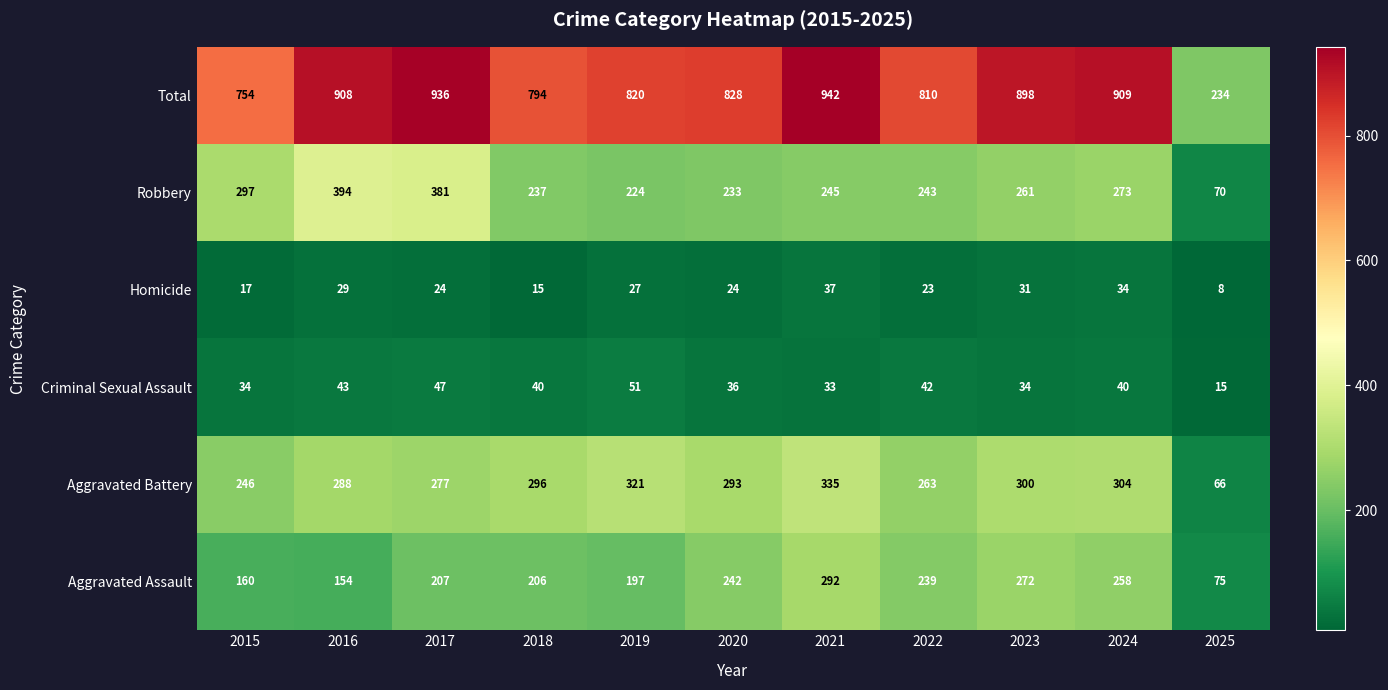

What is the spread (max minus min) of values at 2016?

879